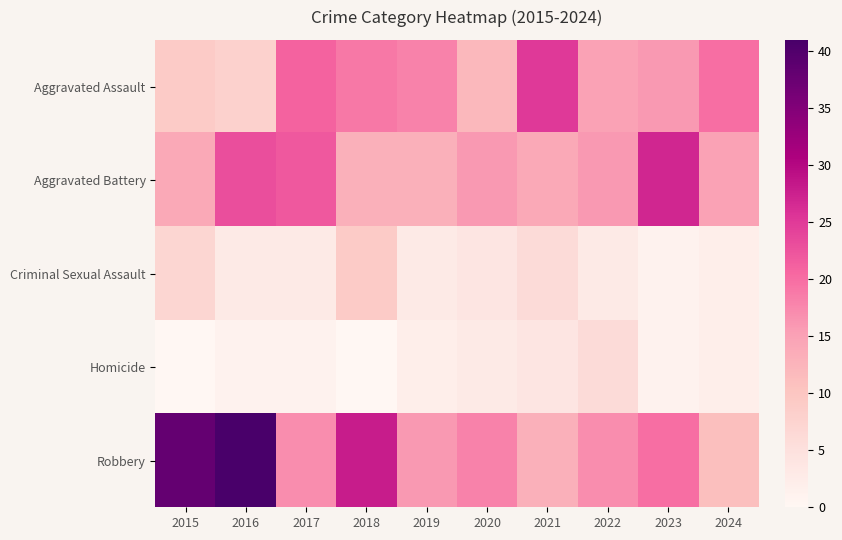

What is the spread (max minus min) of values at 2015?

38